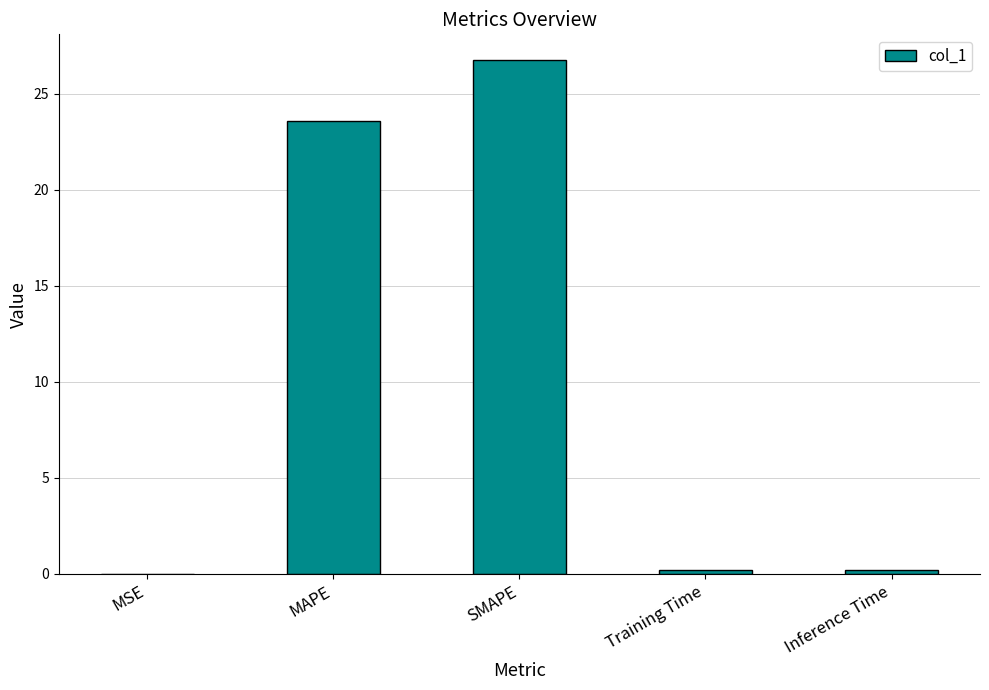

True or false: the data shows 42.4 at MAPE.

False